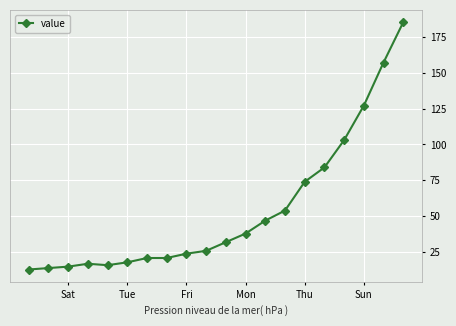

What is the difference between the maximum and minimum values?

172